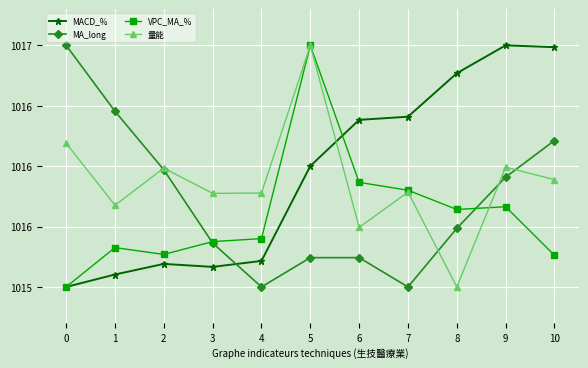

At which category is the sum across all series the highest?

5